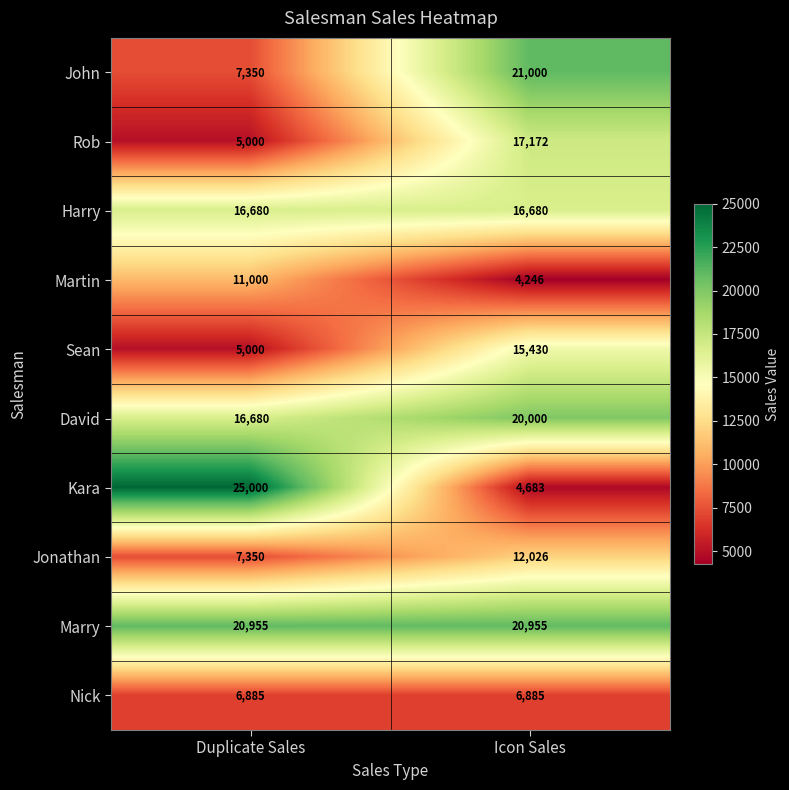

Is it true that Marry equals 4458 at Duplicate Sales?

False